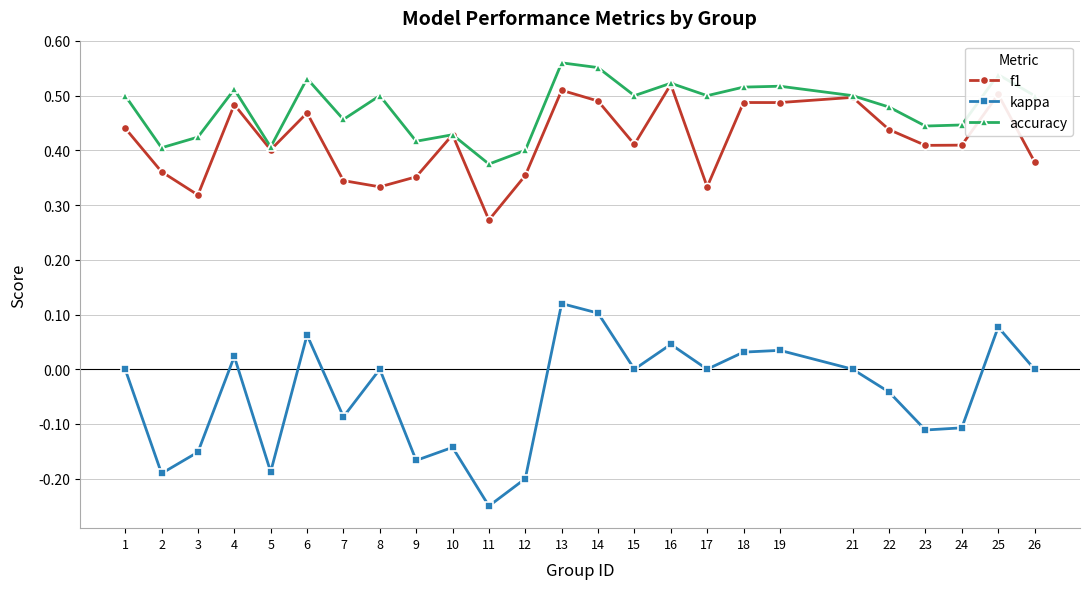

Rank the series by their maximum value, from highest to lowest.

accuracy, f1, kappa